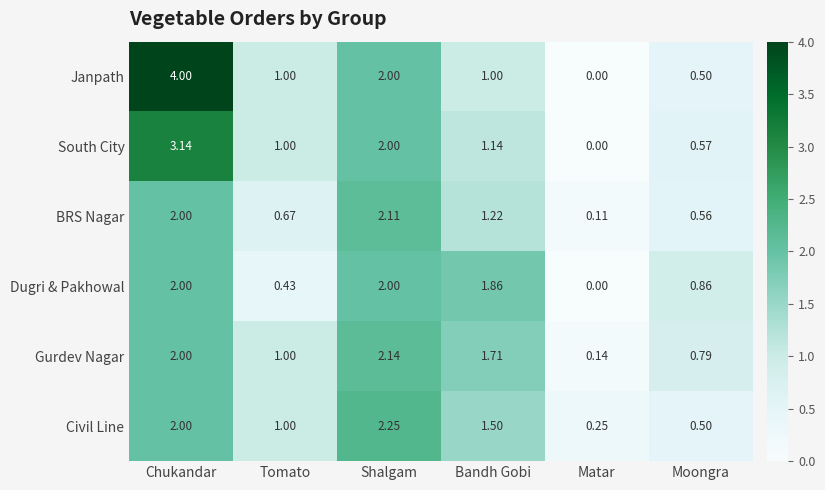

Where is BRS Nagar nearest to the value 1?

Bandh Gobi